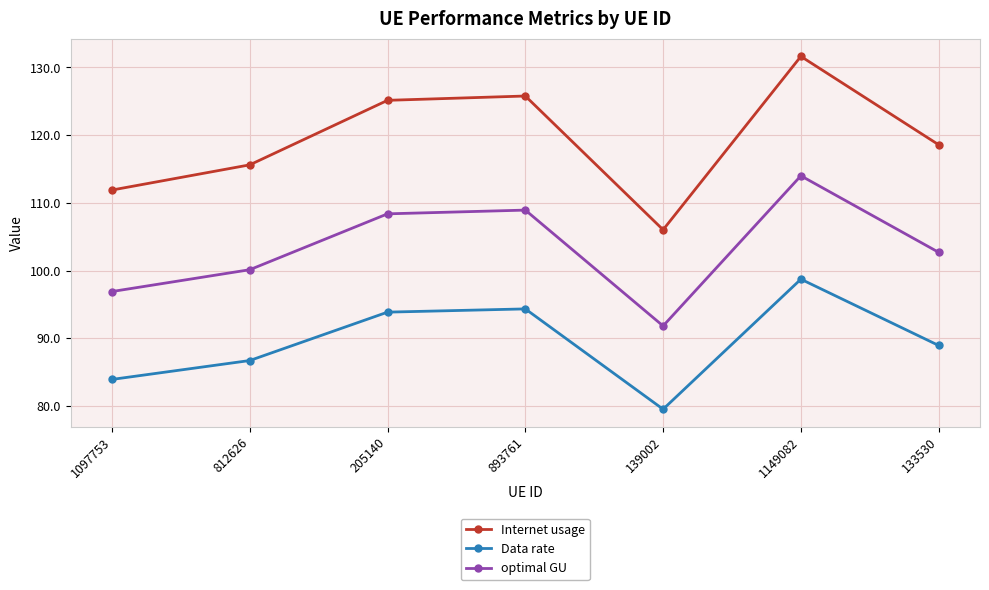

Reading right to left, list all the values displayed in this chart.

Internet usage: 133530=118.6	1149082=131.6	139002=106.0	893761=125.8	205140=125.1	812626=115.6	1097753=111.9
Data rate: 133530=88.9	1149082=98.7	139002=79.5	893761=94.3	205140=93.9	812626=86.7	1097753=83.9
optimal GU: 133530=102.7	1149082=114.0	139002=91.8	893761=108.9	205140=108.4	812626=100.1	1097753=96.9